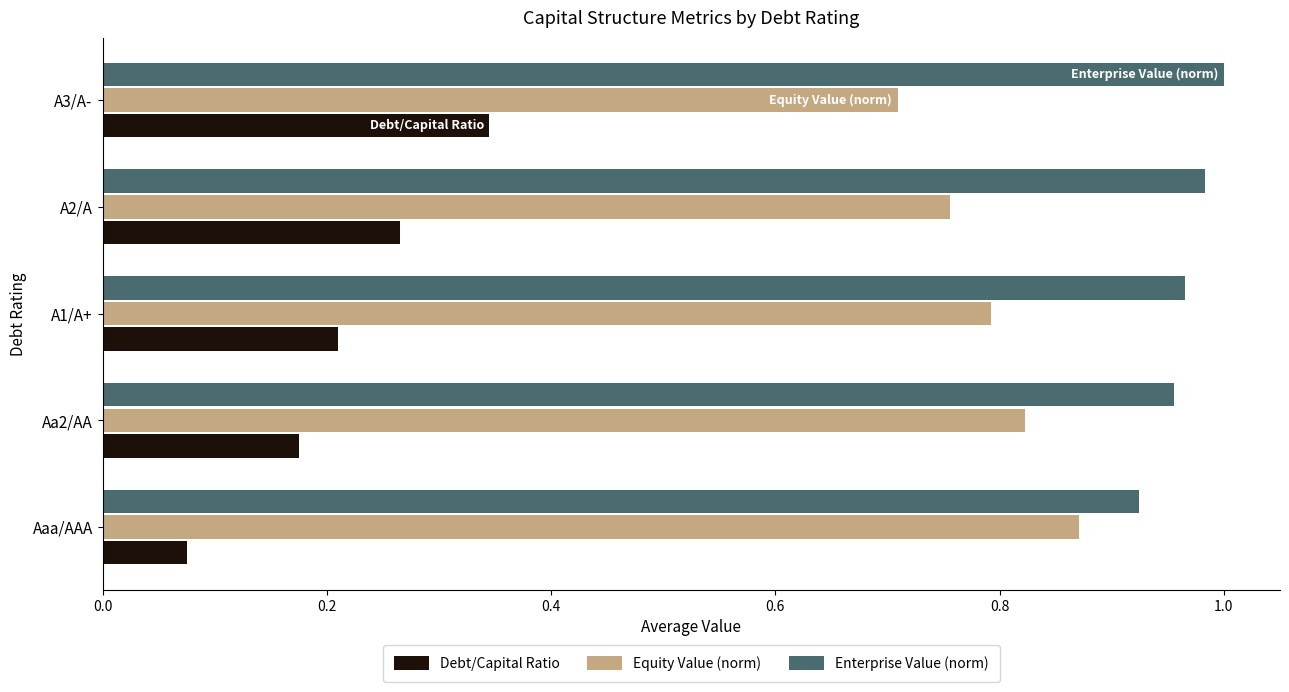

What is the sum of the Debt/Capital Ratio values at A3/A- and Aaa/AAA?

0.4